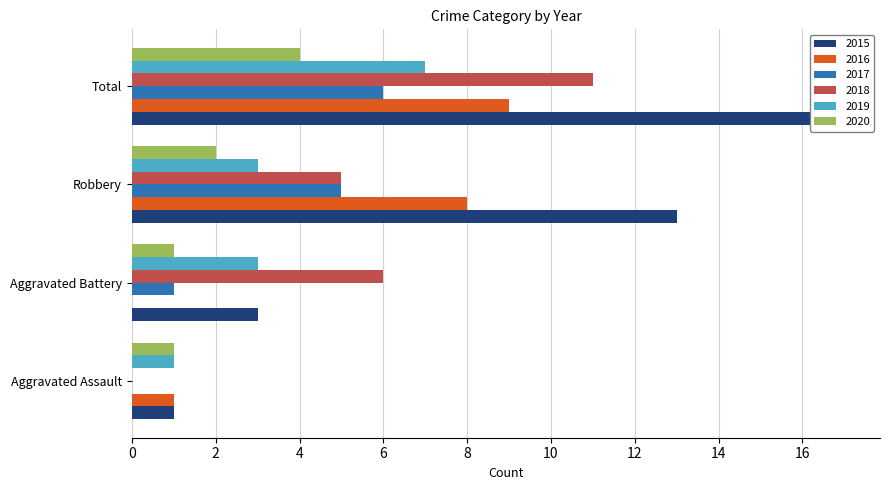

At which category is the sum across all series the highest?

Total